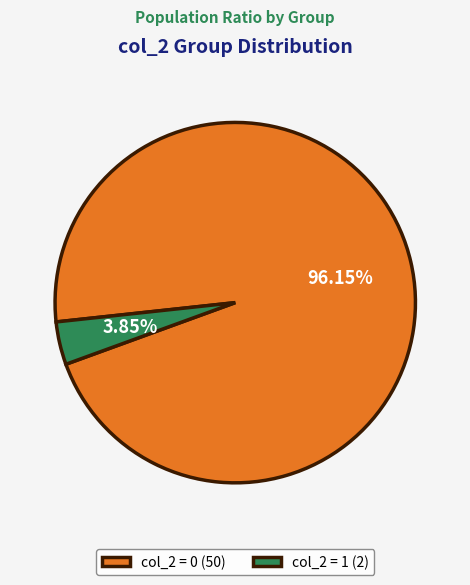

How many slices are in this pie chart?

2